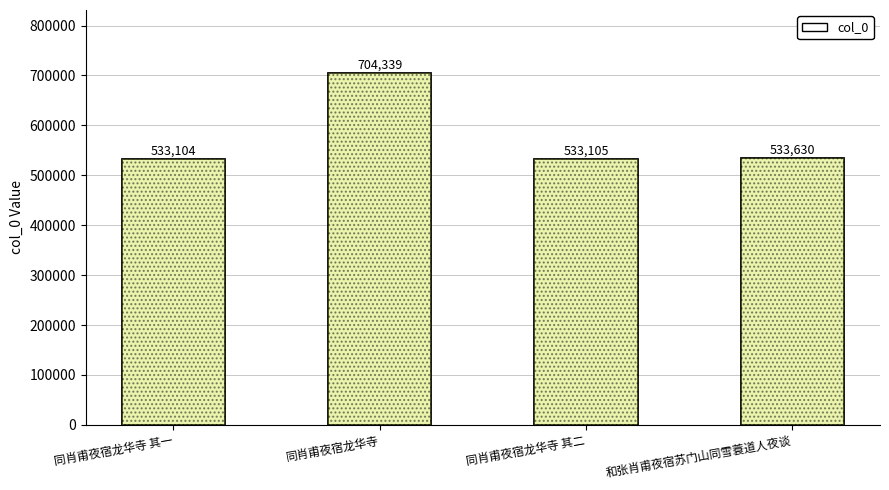

What is the greatest value displayed?

704339